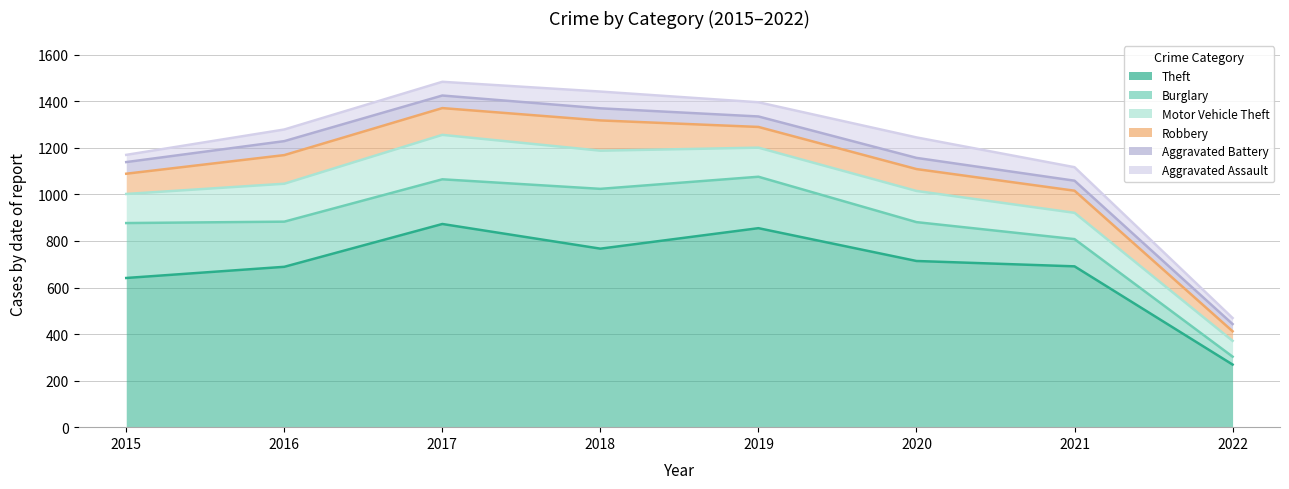

How many interior local valleys does the Motor Vehicle Theft series have?

1